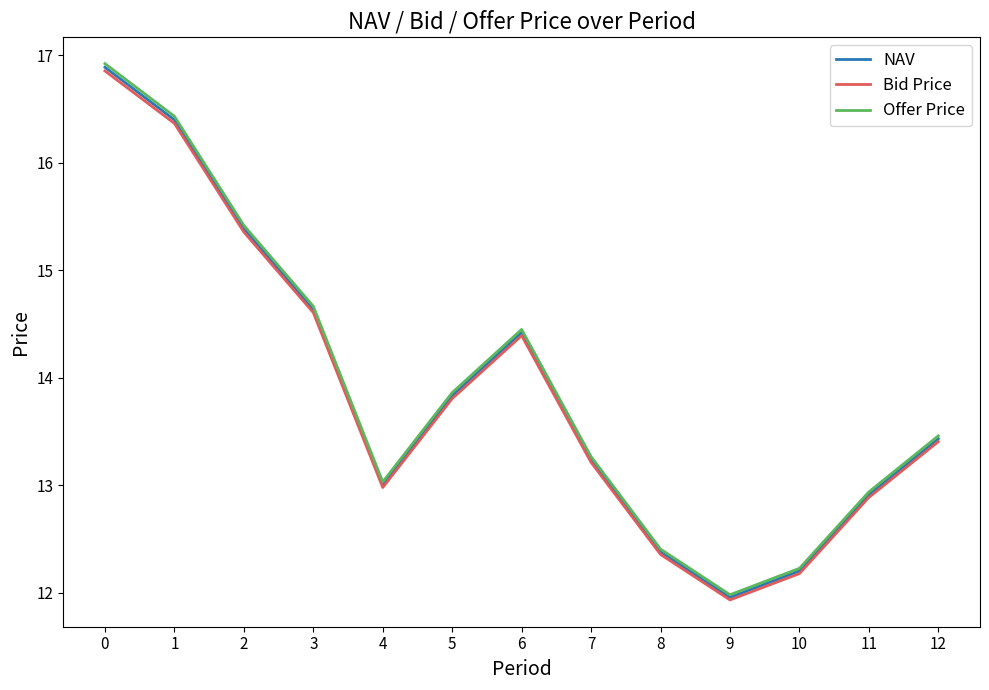

What is the difference between the NAV values at 2 and 9?

3.4